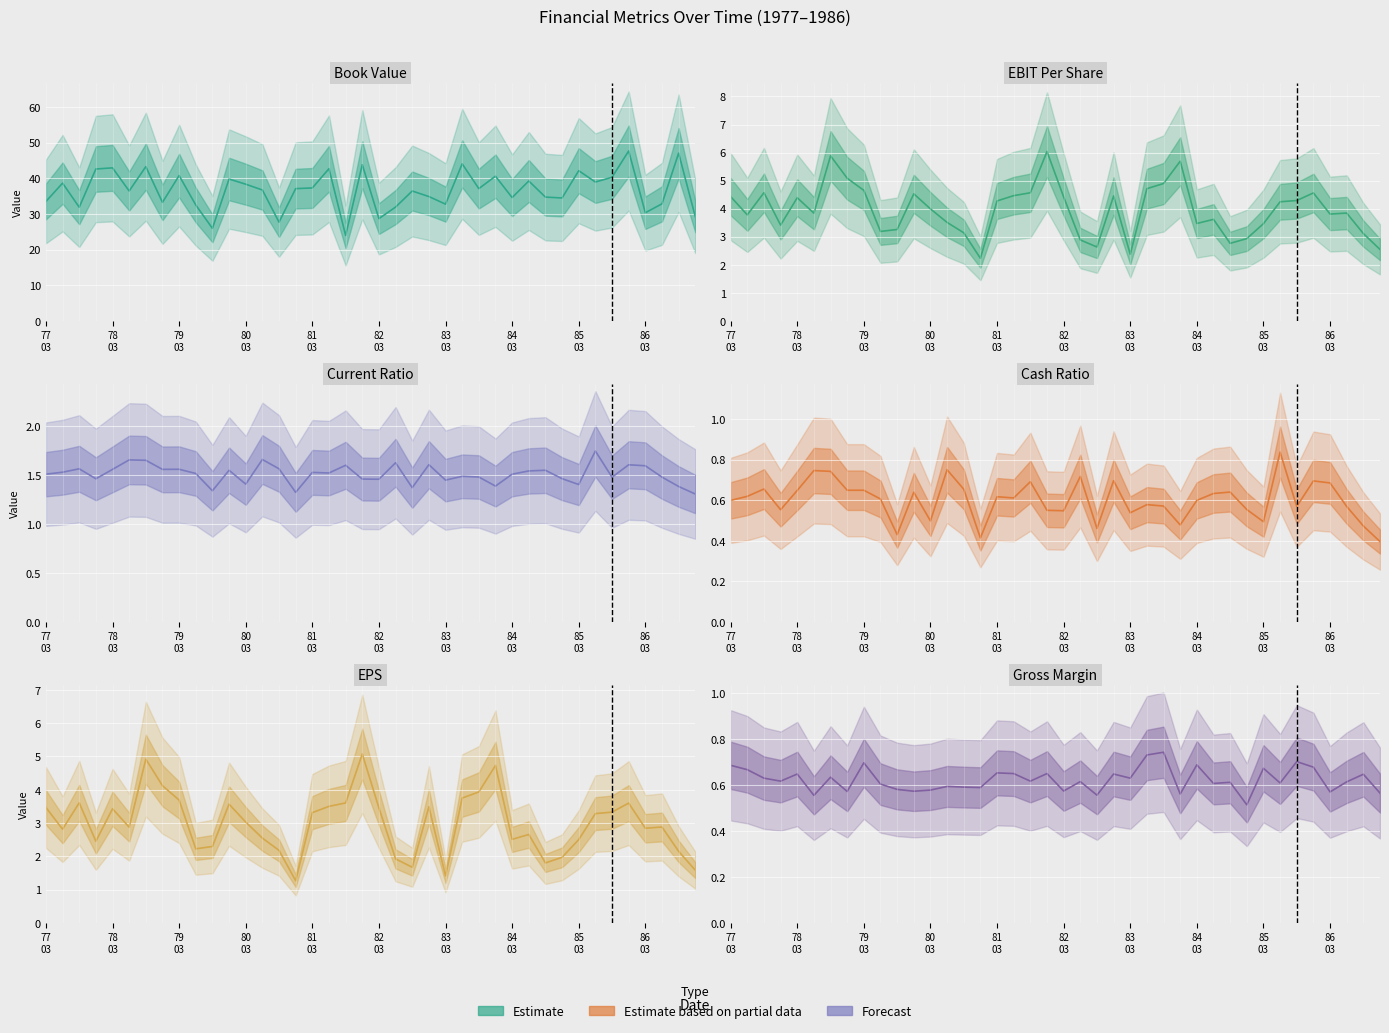

At how many categories does at least one series exceed 24?

39